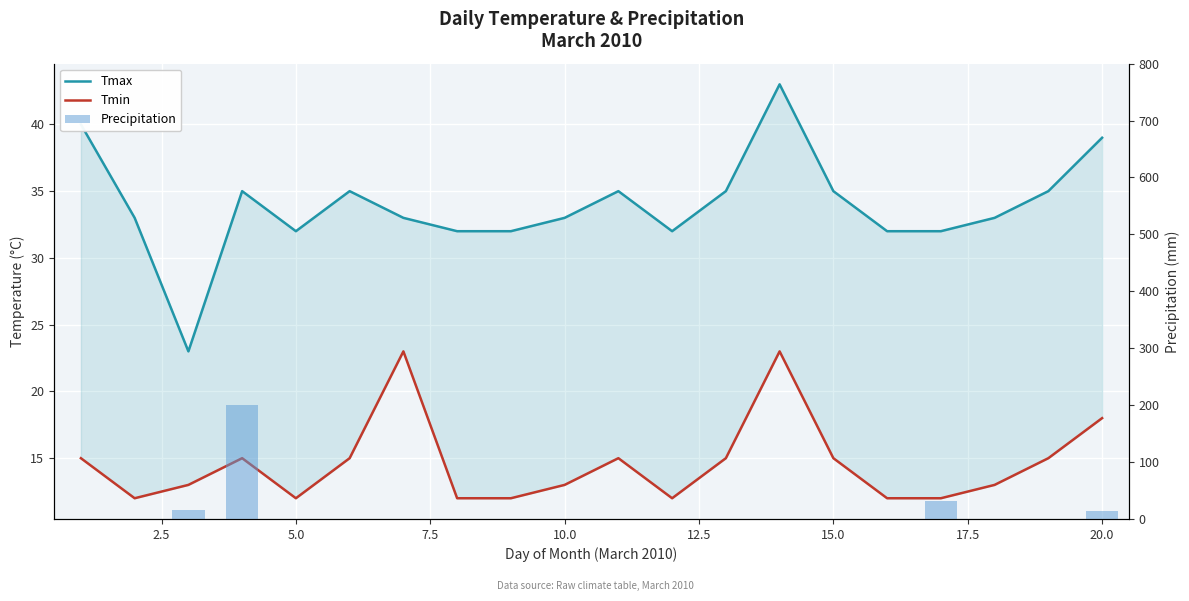

Which series has the largest range (max minus min)?

Precipitation